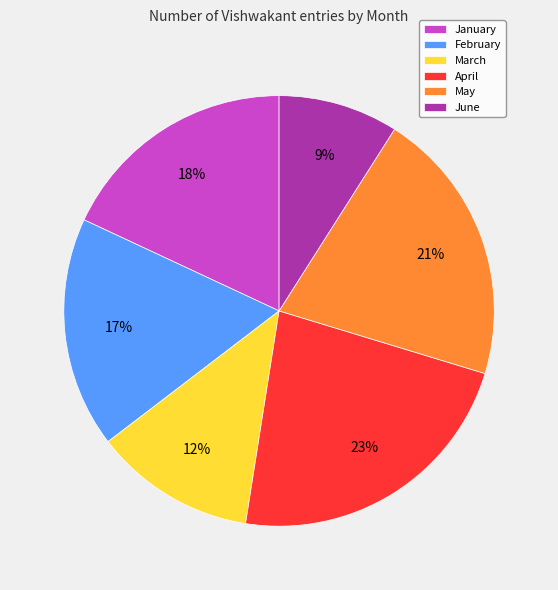

What percentage is the May slice, to the nearest percent?

21%